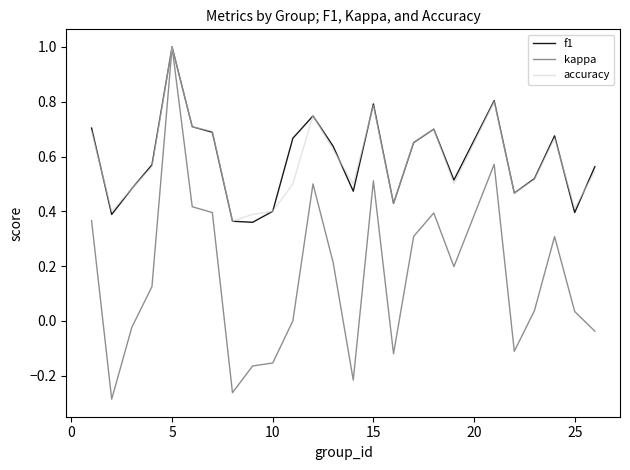

What is the greatest value displayed?

1.0